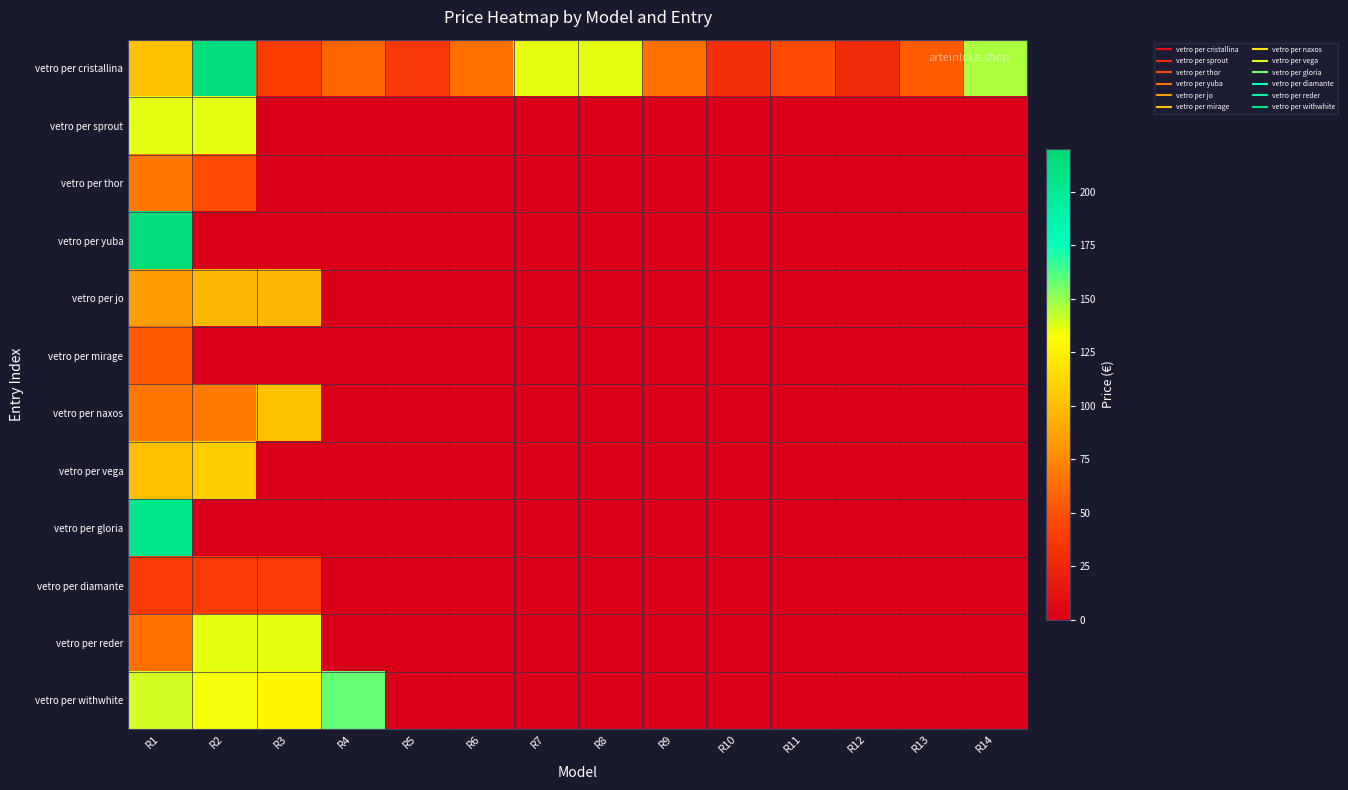

What is the difference between the highest and lowest values at R13?

54.4